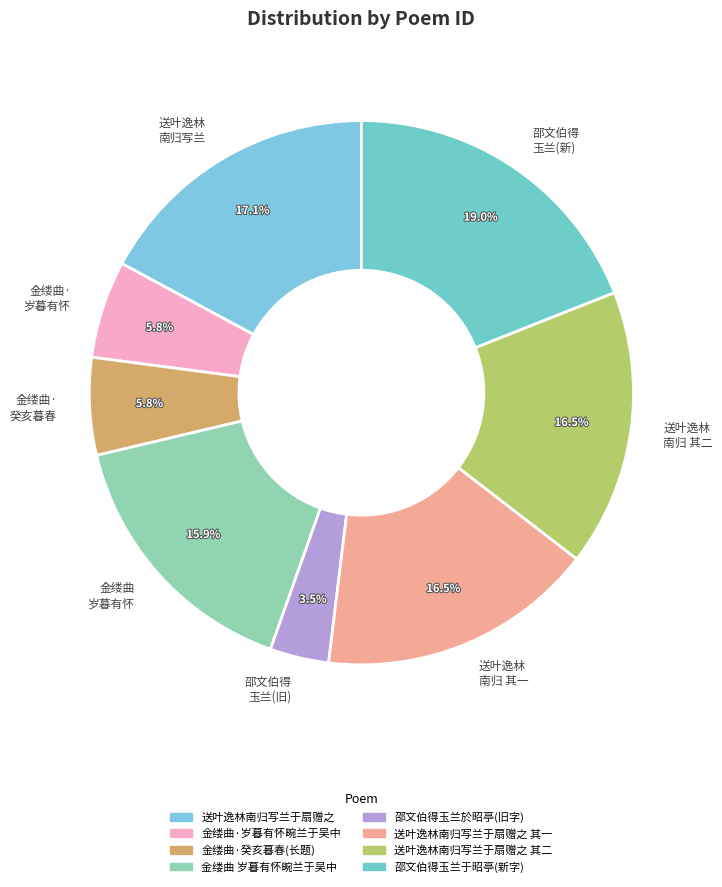

How many slices are in this pie chart?

8